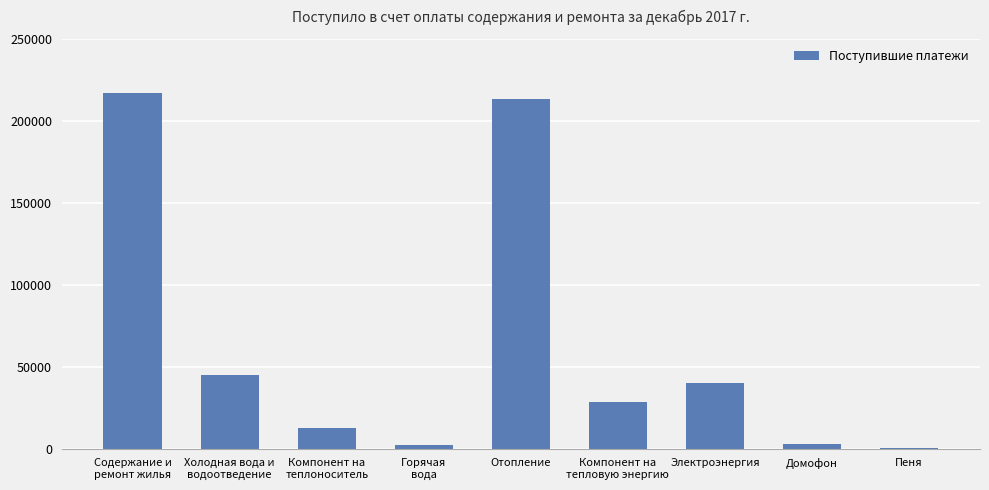

What is the greatest value displayed?

216722.2